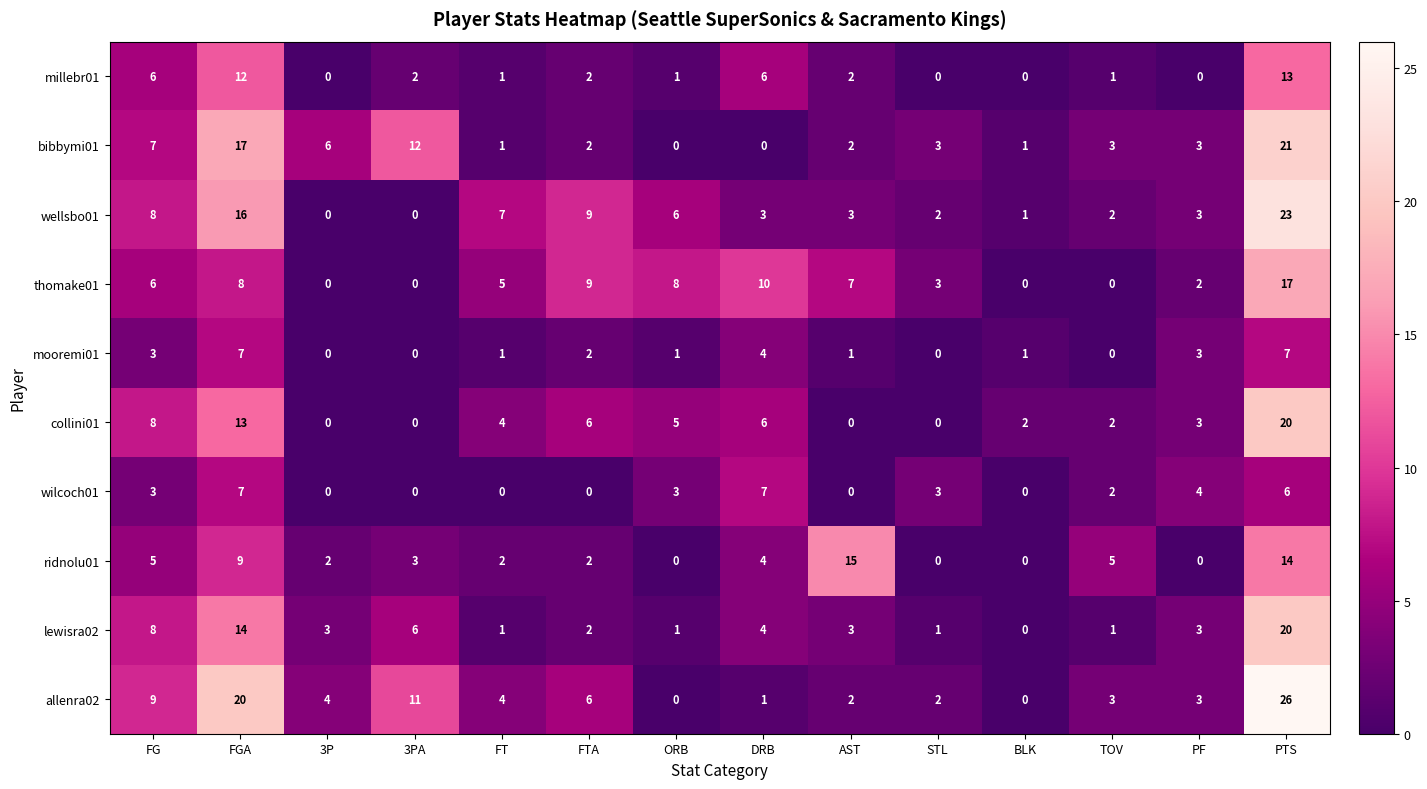

Which series has the largest range (max minus min)?

allenra02